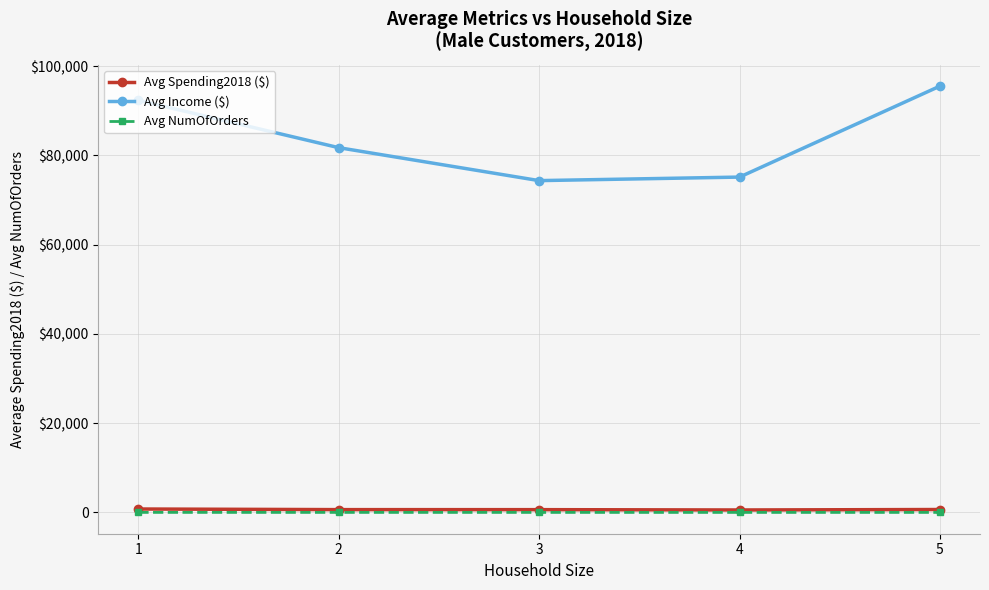

True or false: Avg Spending2018 ($) and Avg Income ($) cross at least once.

False